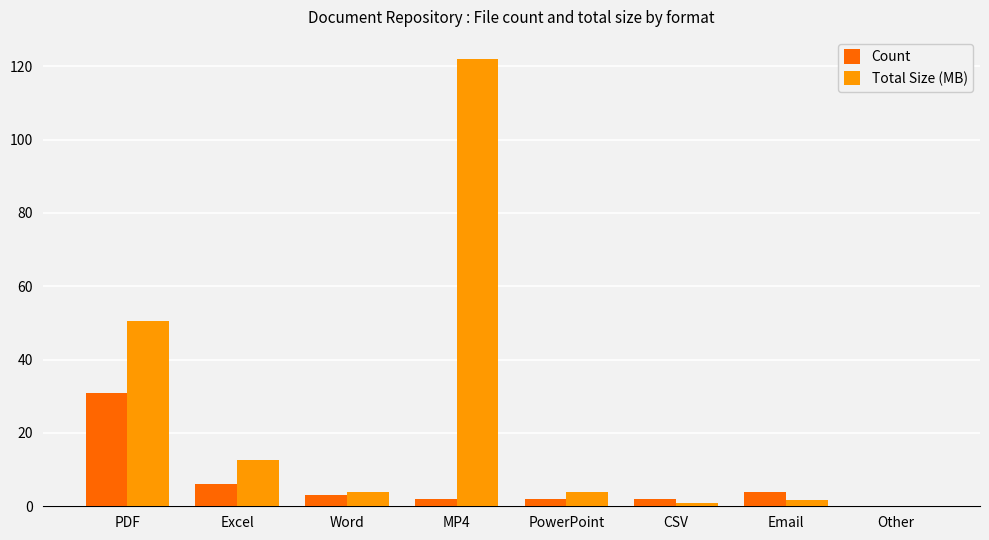

What is the total value across all series at PDF?

81.6